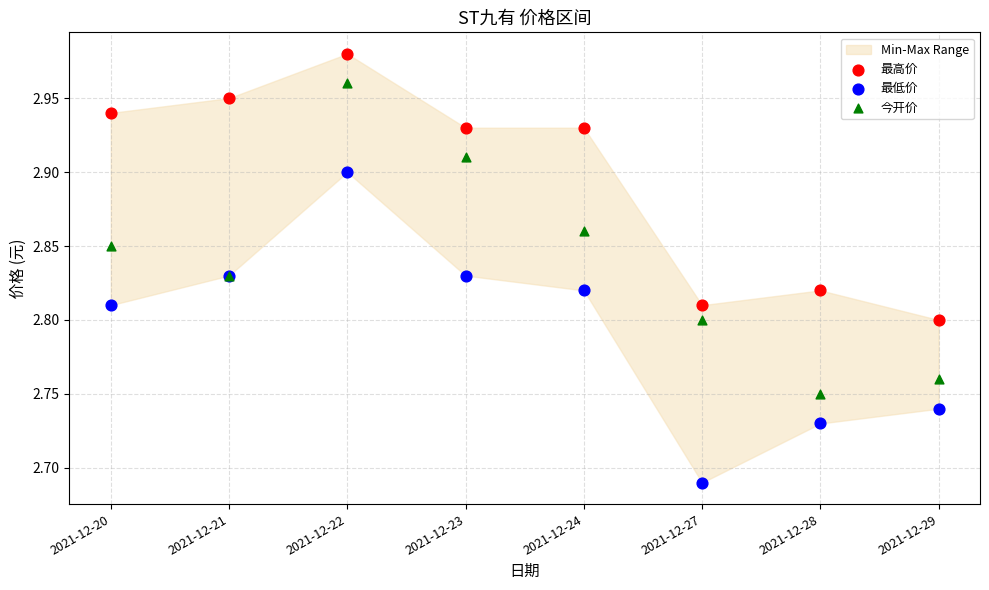

Which series contains the lowest Y value?

最低价